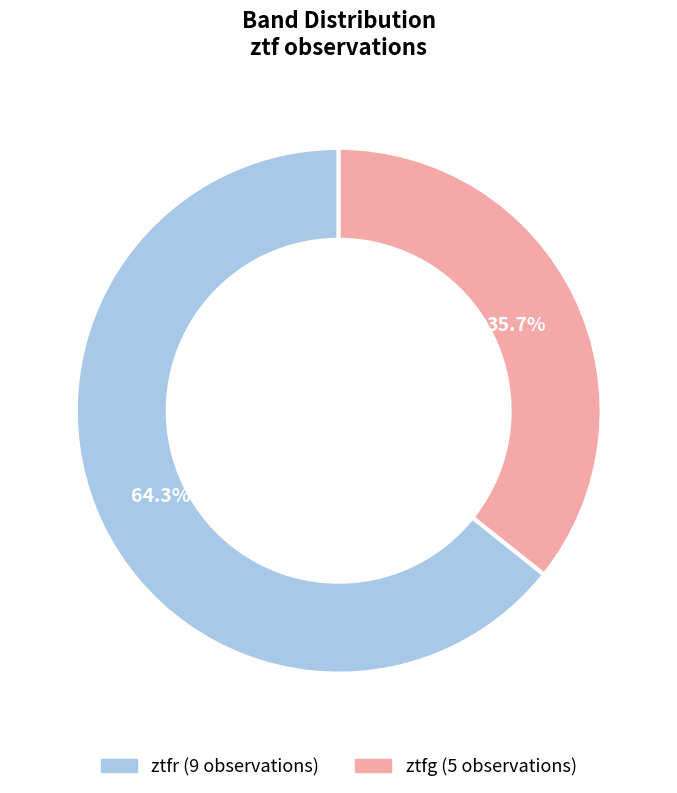

To the nearest percent, what portion does ztfr represent?

64%